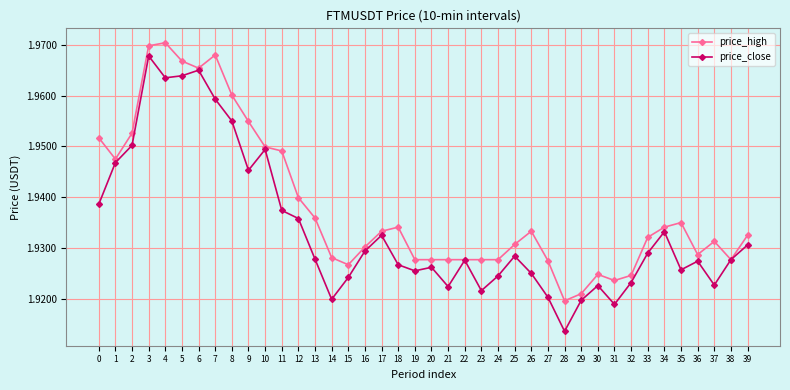

Which category has the highest value in the price_close series?

3